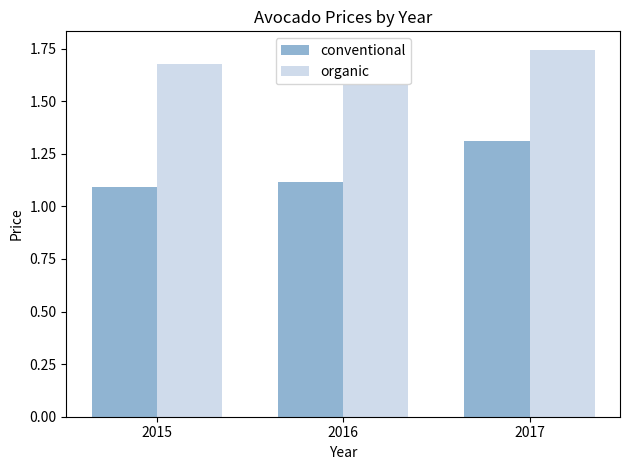

How many distinct data groups are displayed?

2